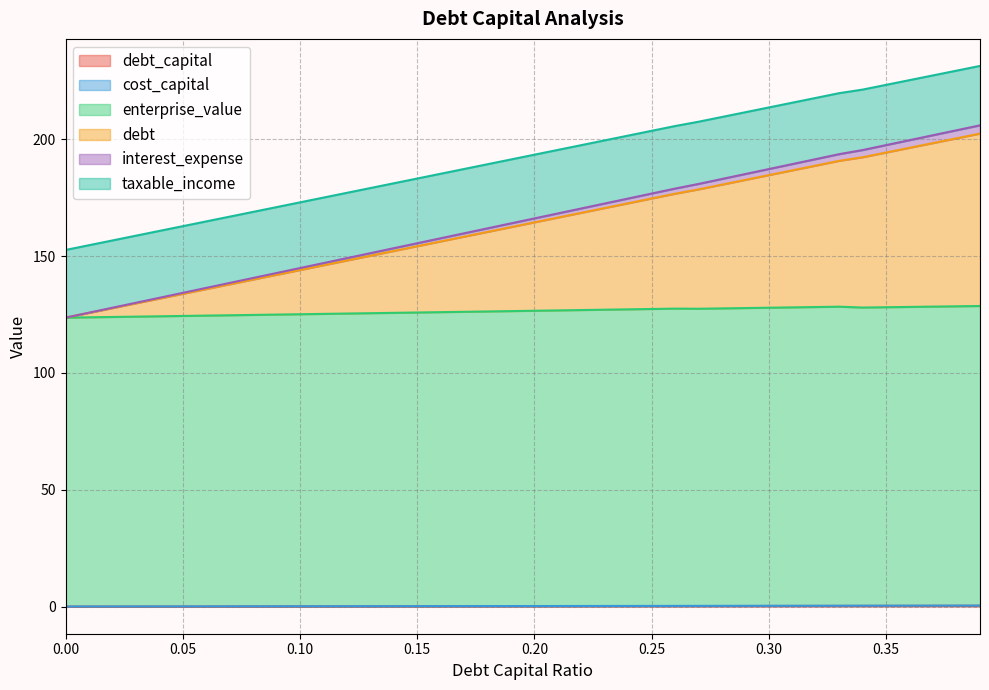

The interest_expense series shows 218.1 at 0.03. True or false?

False